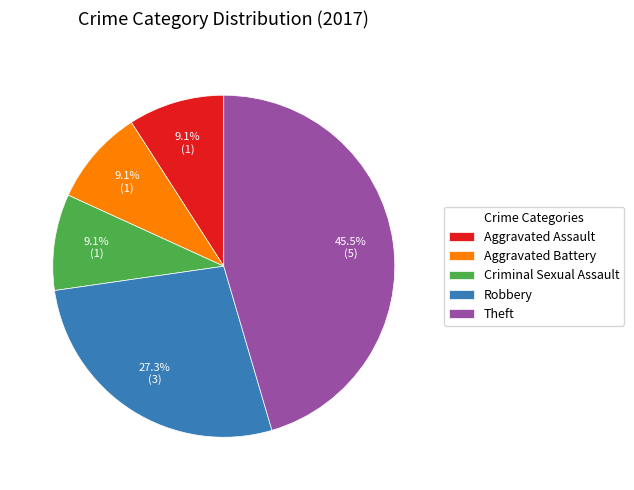

Which category has the biggest portion of the pie?

Theft